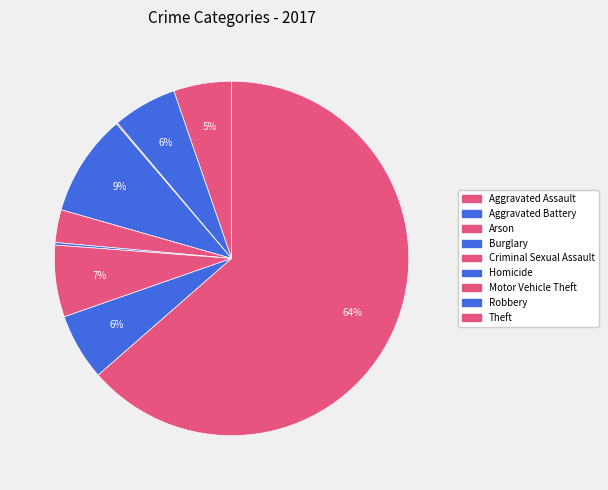

Combined, what portion of the pie is Theft and Aggravated Battery?

69.4%